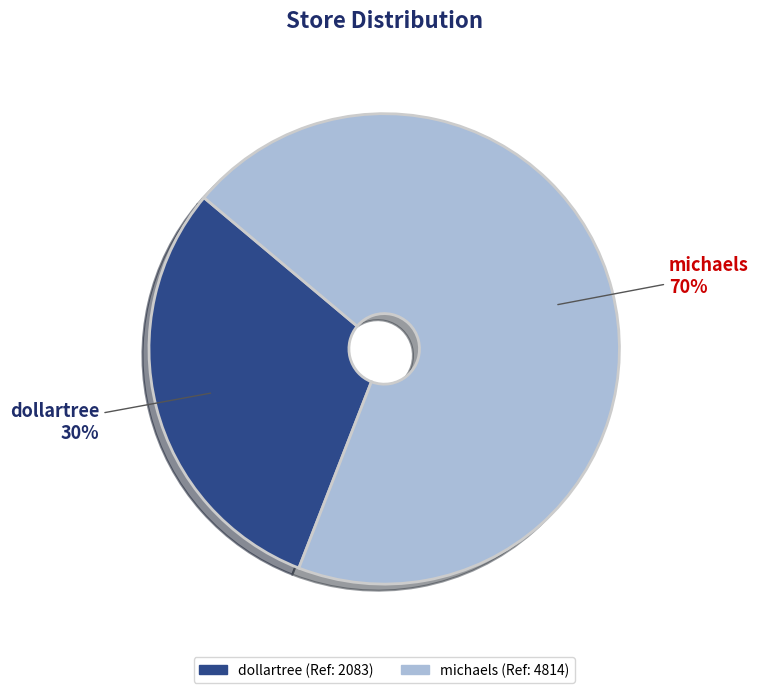

How many slices are in this pie chart?

2